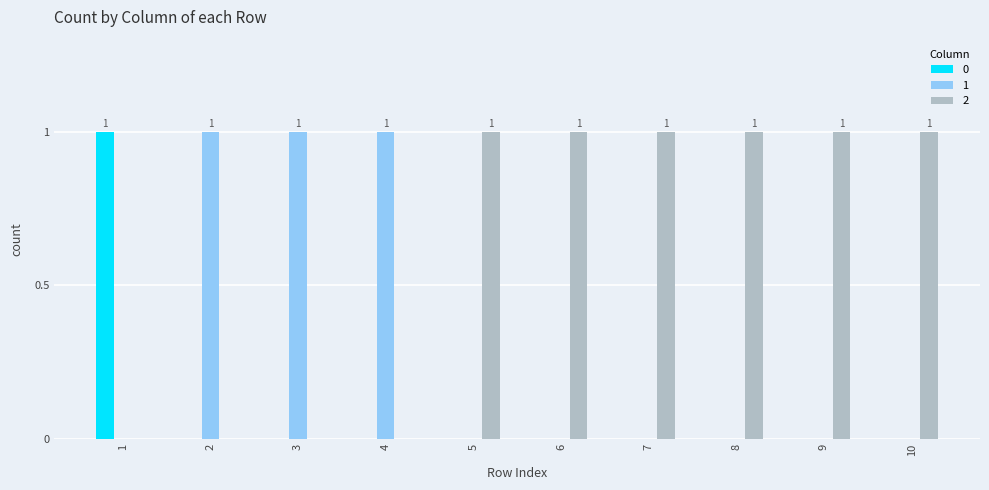

How many 2 values are between 0 and 1?

10